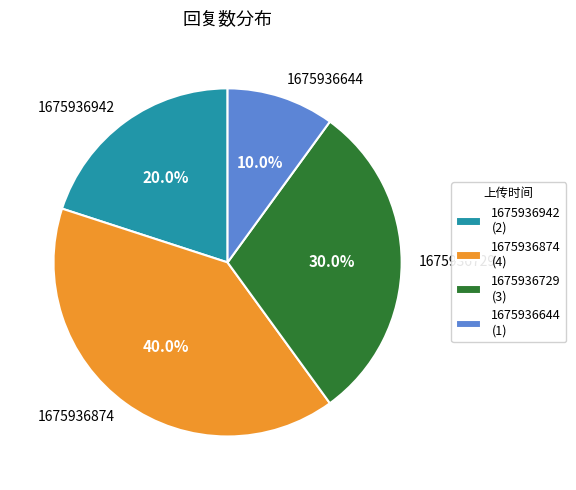

What percentage is NOT represented by 1675936942?

80.0%